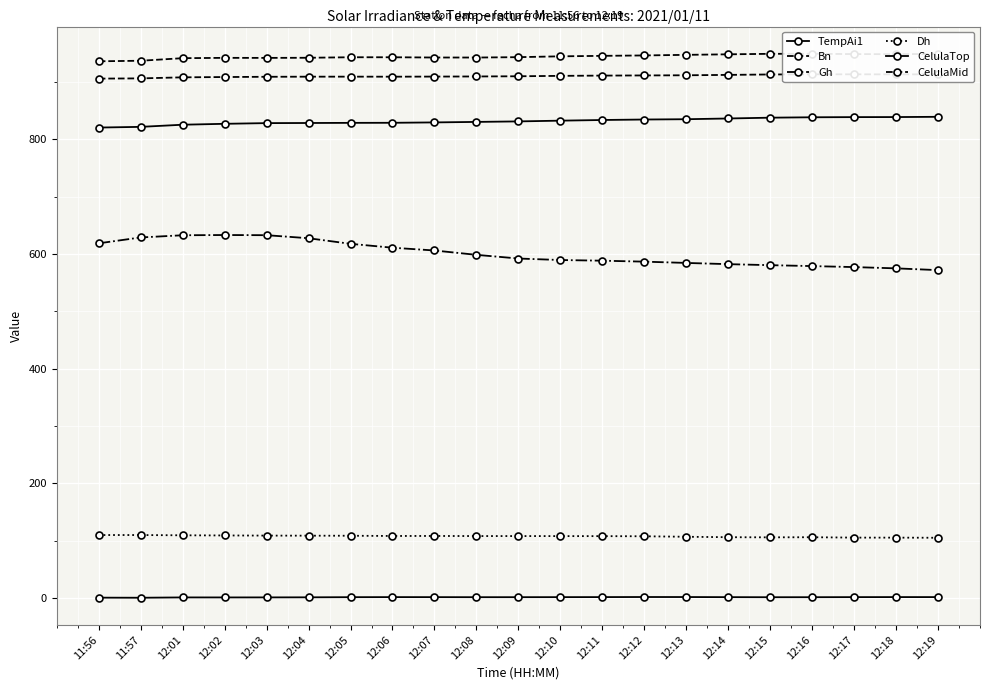

At which label does Gh first exceed 592?

11:56